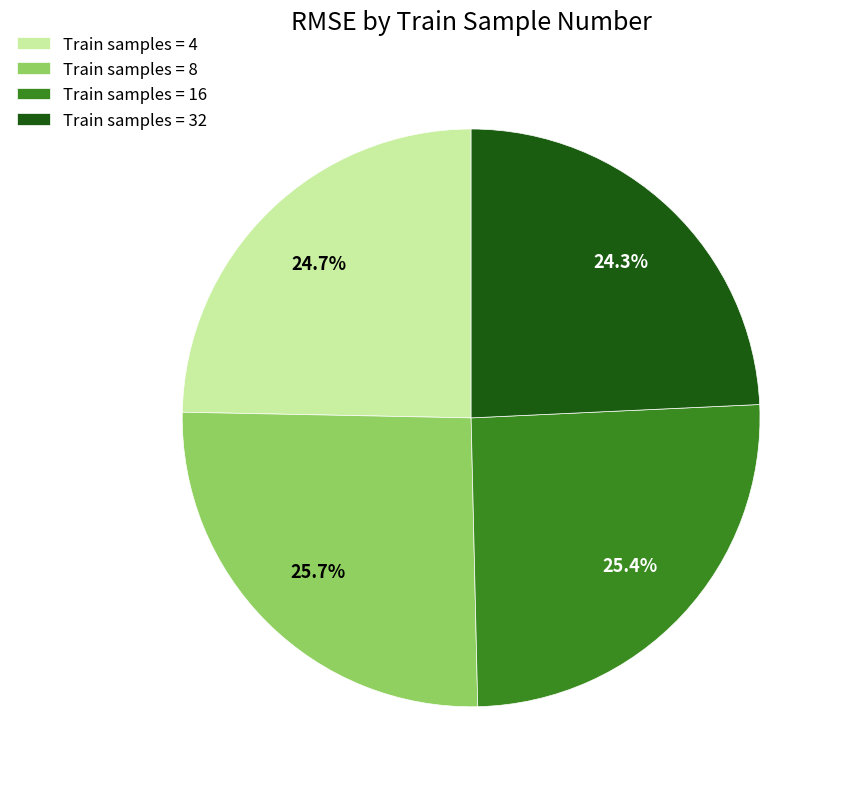

To the nearest percent, what is the average slice percentage?

25%